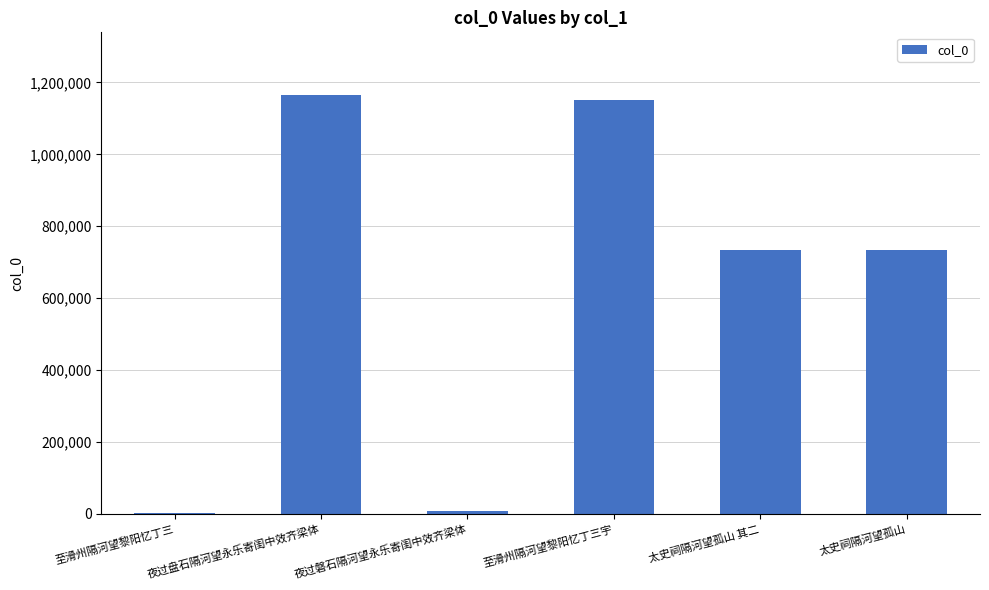

At which label does the data first exceed 733879?

夜过盘石隔河望永乐寄闺中效齐梁体